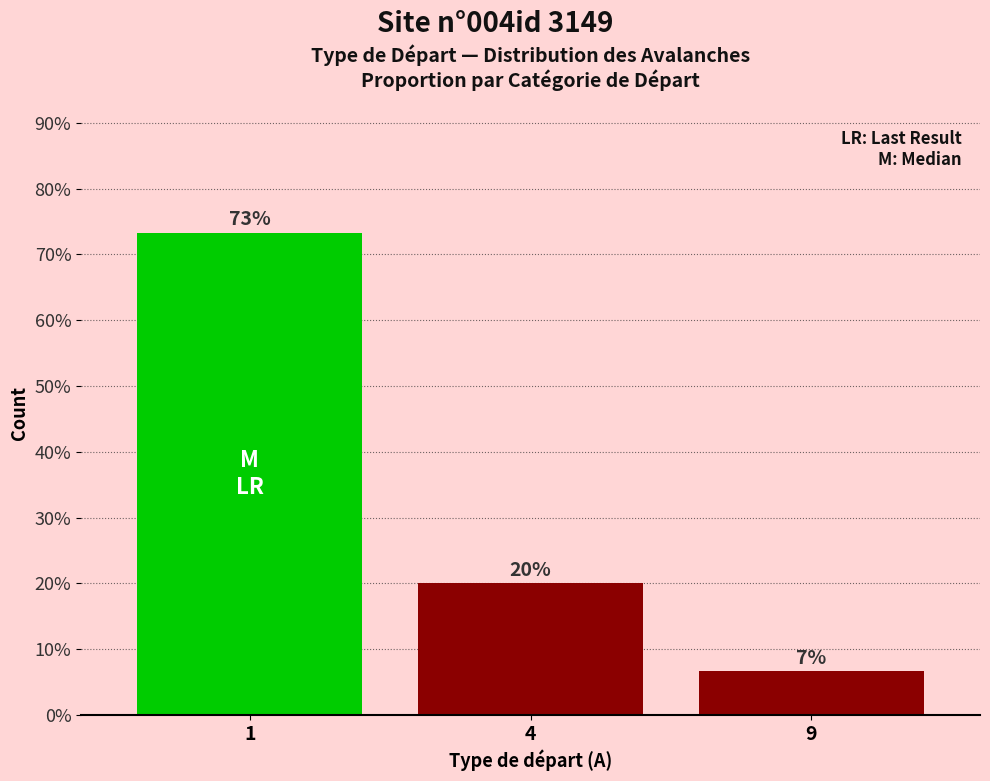

At which label is the value closest to 0?

9